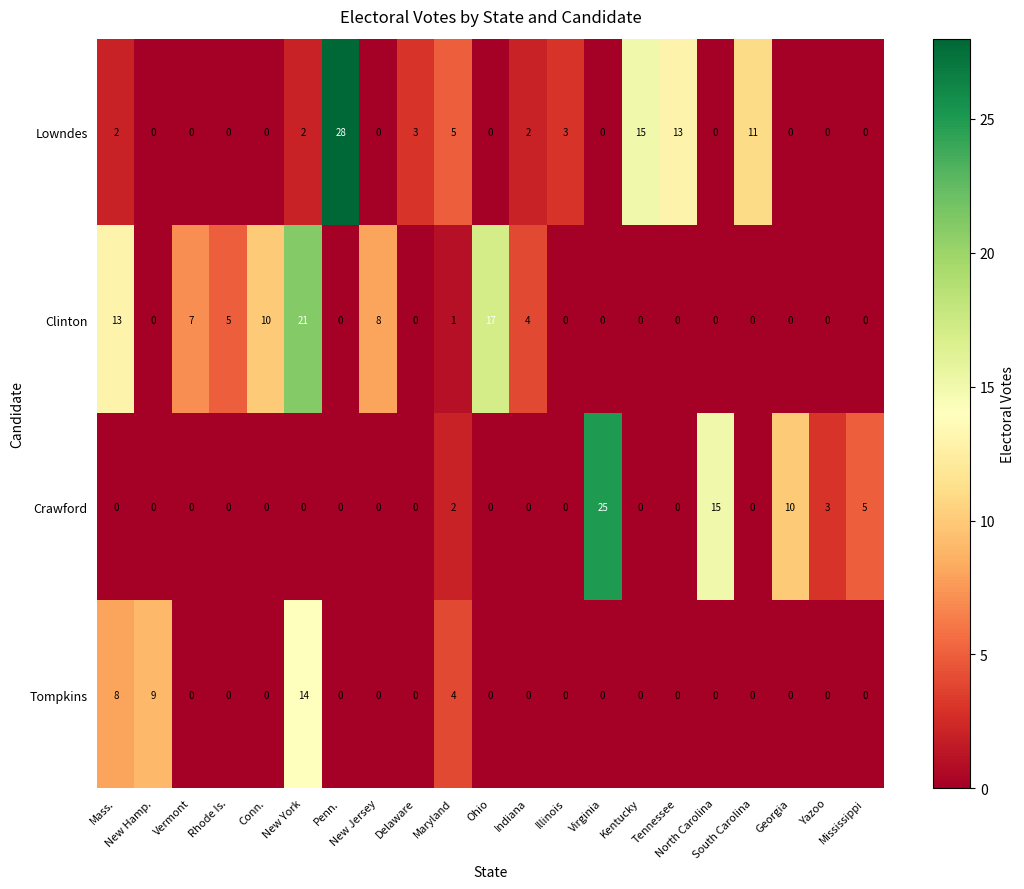

Rank the series by their maximum value, from lowest to highest.

Tompkins, Clinton, Crawford, Lowndes